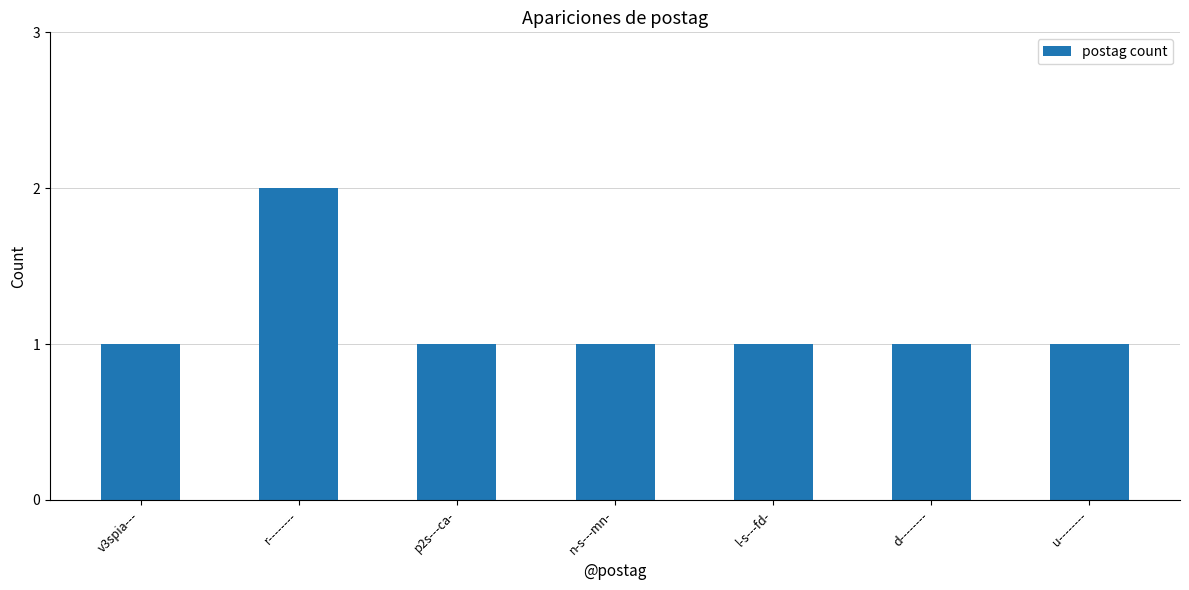

What is the maximum value shown in the chart?

2